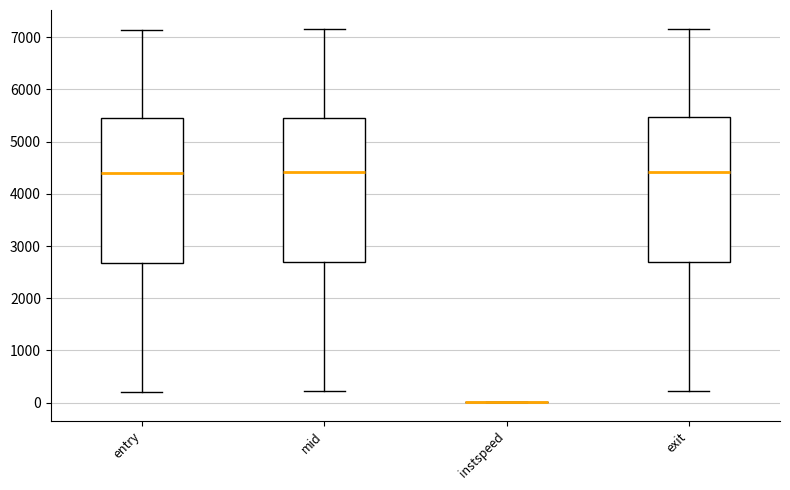

Where is the lower edge of the box for exit on the y-axis? The values are not printed on the chart, so give them approximately, as read against the axis.

2700